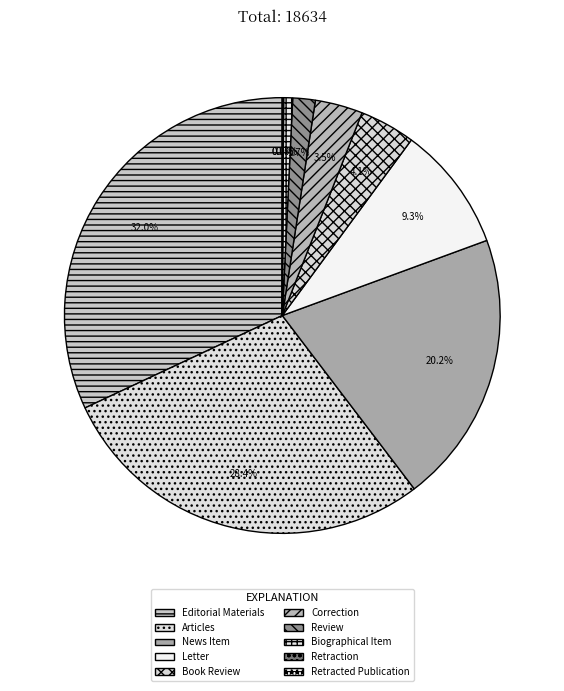

Is News Item the majority of the pie?

No